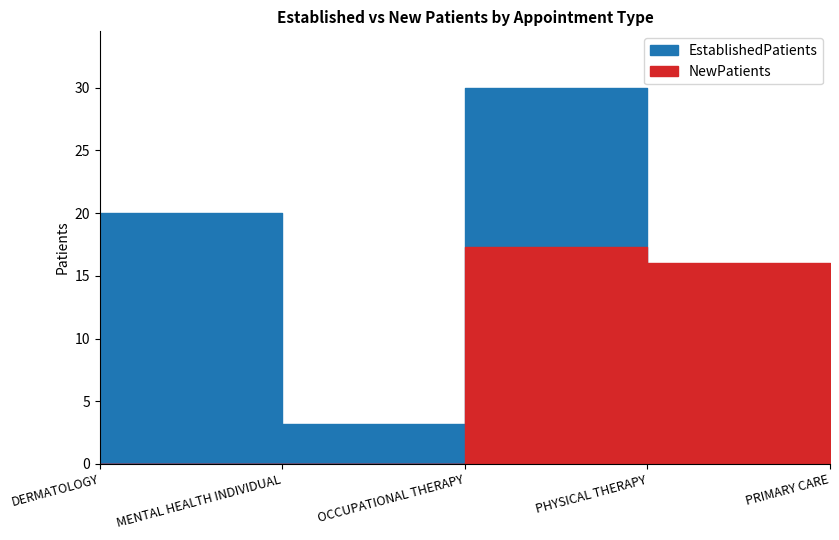

What is the minimum value for EstablishedPatients?

2.4